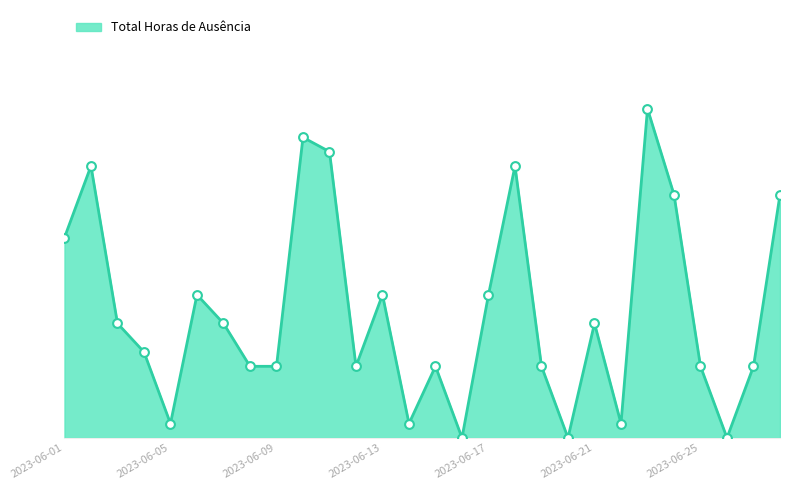

Which series has the largest Y range (max minus min)?

Total Horas de Ausência Line